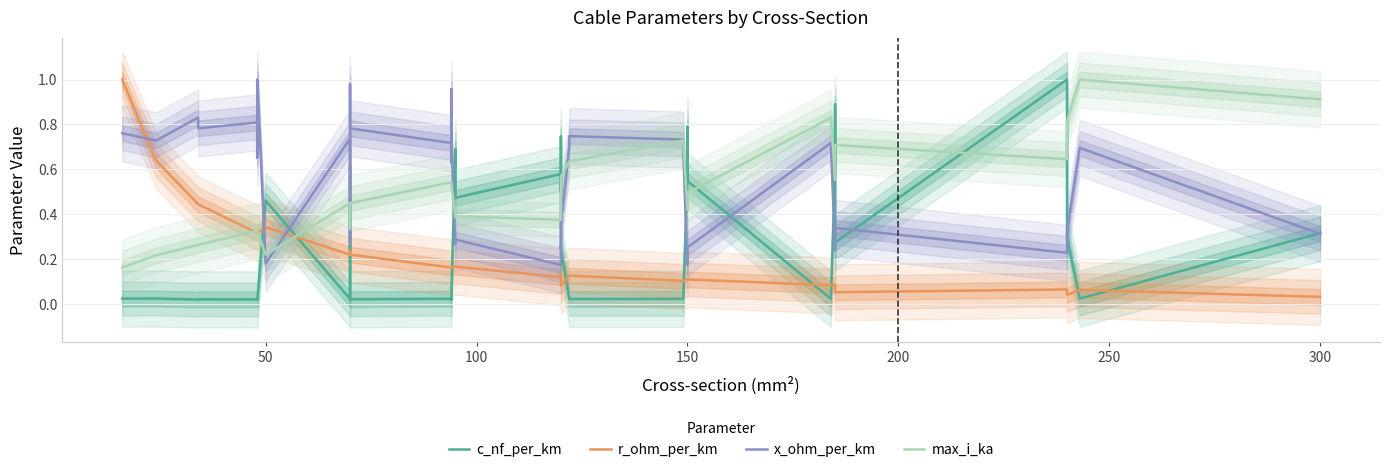

Is this an area chart (filled region under the line)?

No